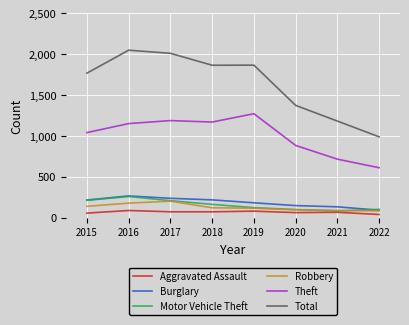

True or false: Theft and Total cross at least once.

False